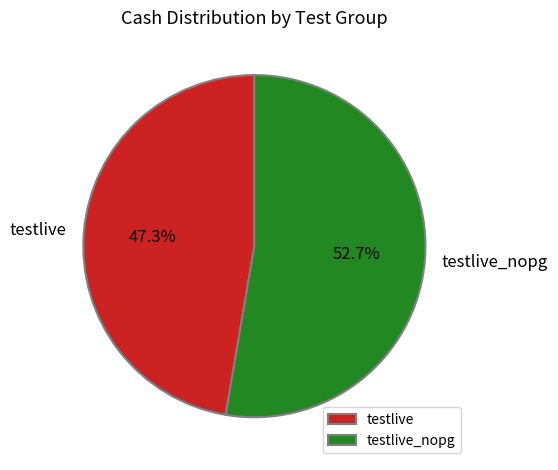

To the nearest percent, what percentage of the pie is testlive?

47%